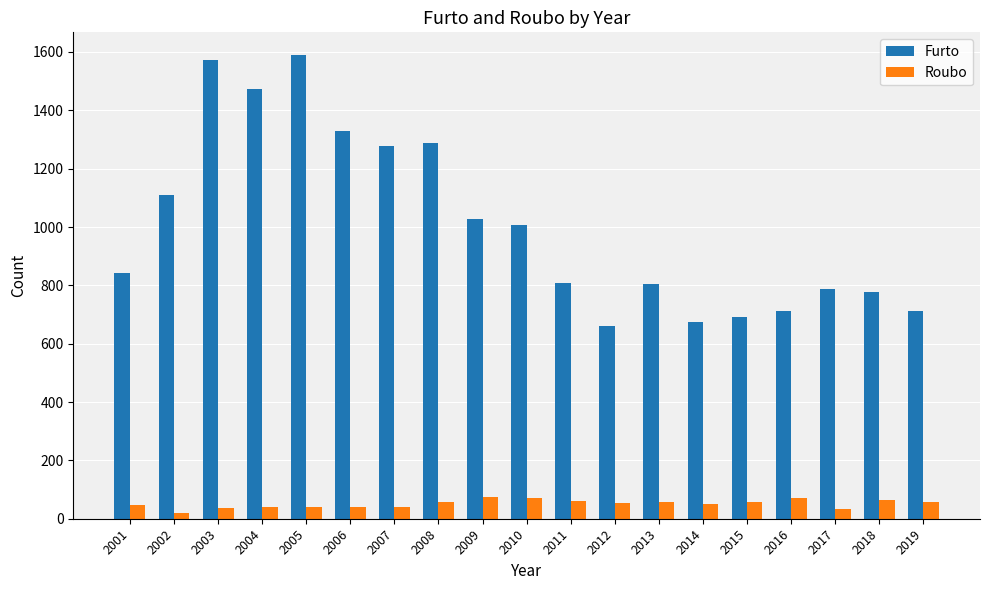

Rank the series by their maximum value, from highest to lowest.

Furto, Roubo